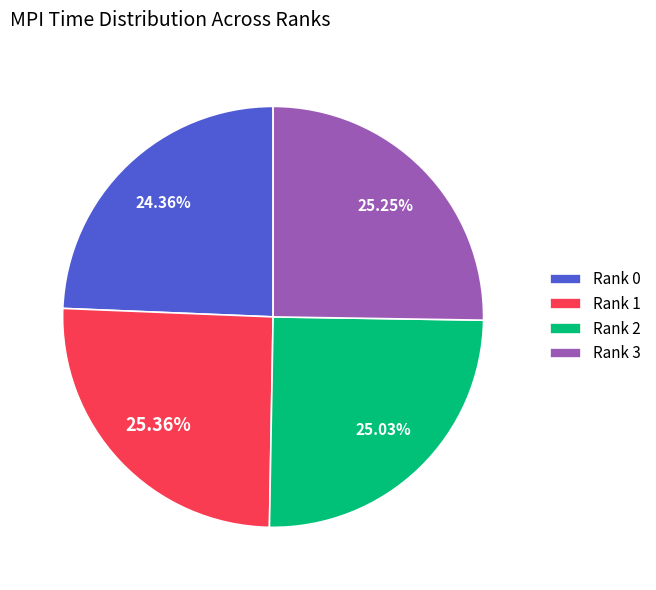

Count the number of slices in the pie.

4